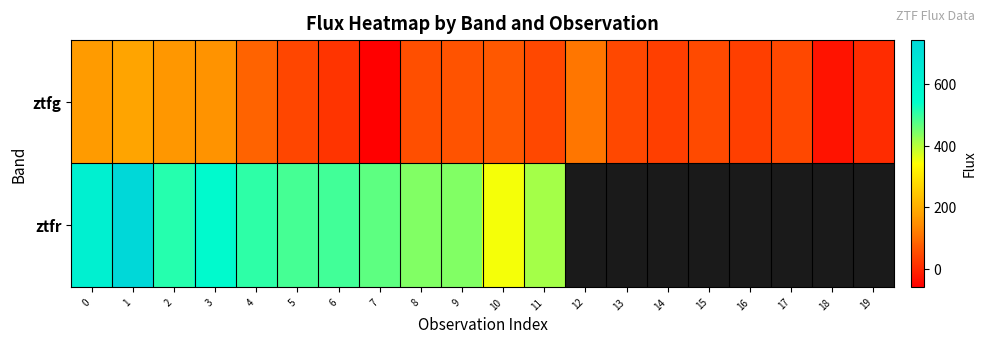

How many values in the ztfg series exceed 50?

10